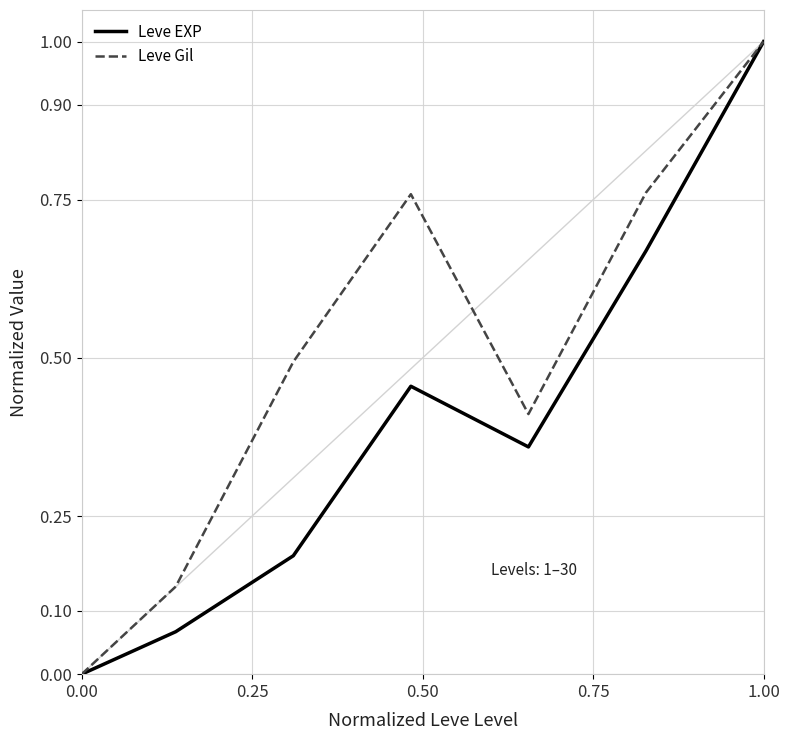

Which series has the largest total across all categories?

Leve Gil